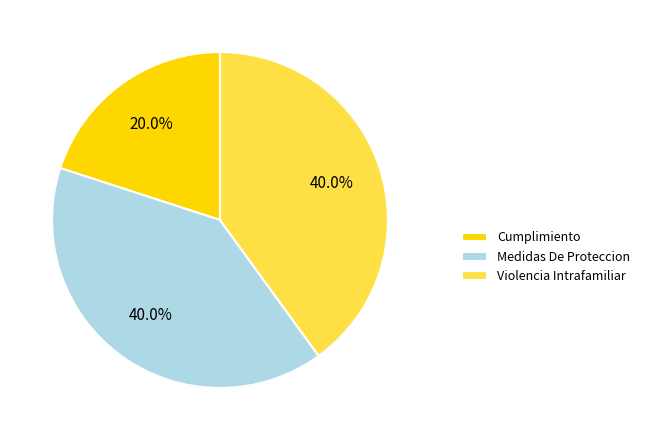

The Cumplimiento slice represents 20% of the pie. True or false?

True